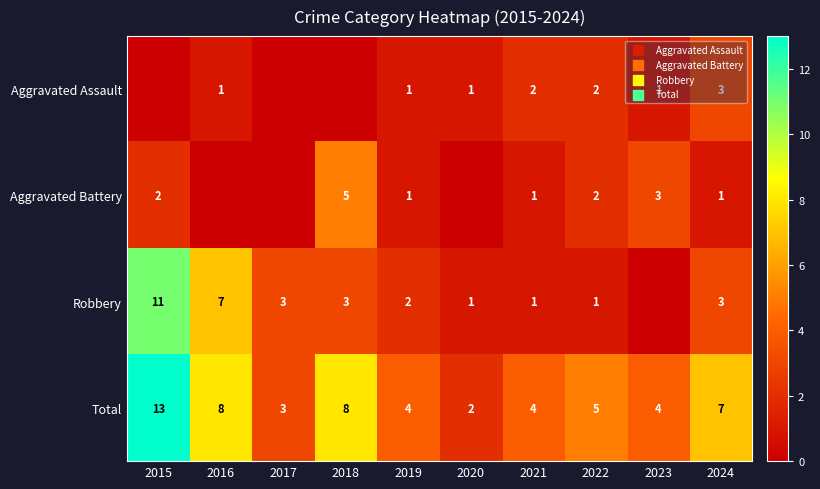

Is the value of Robbery at 2024 greater than the value of Aggravated Assault at 2023?

Yes